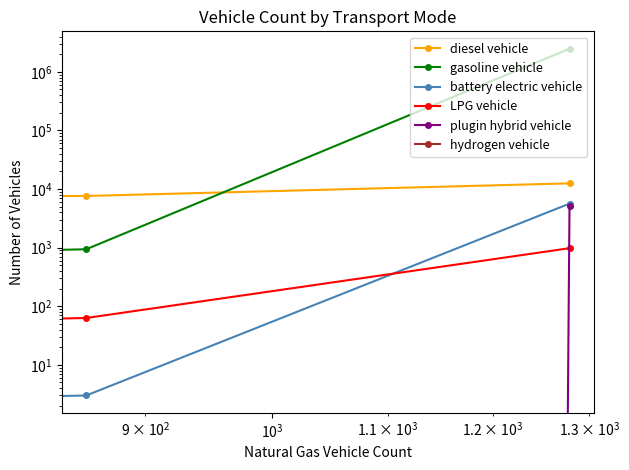

What is the average value of the LPG vehicle series?

173.5